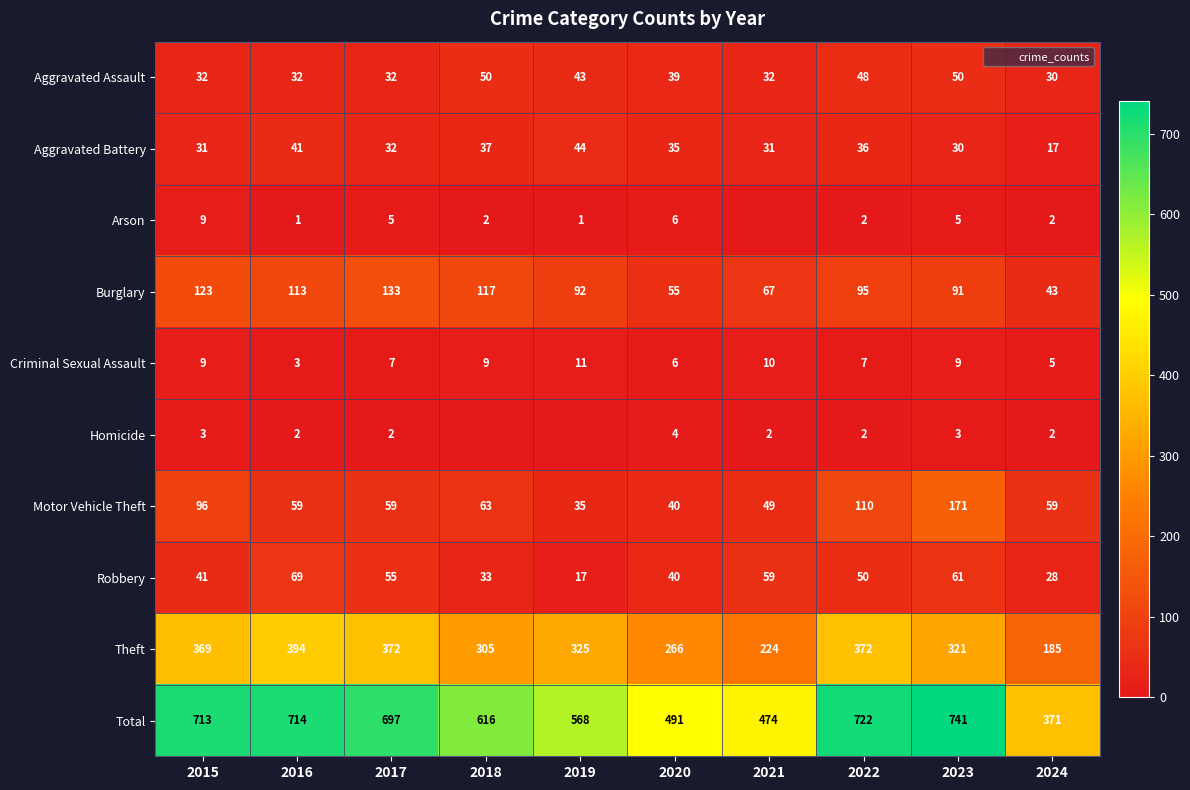

Which has a higher value, 2018 or 2021?

2018